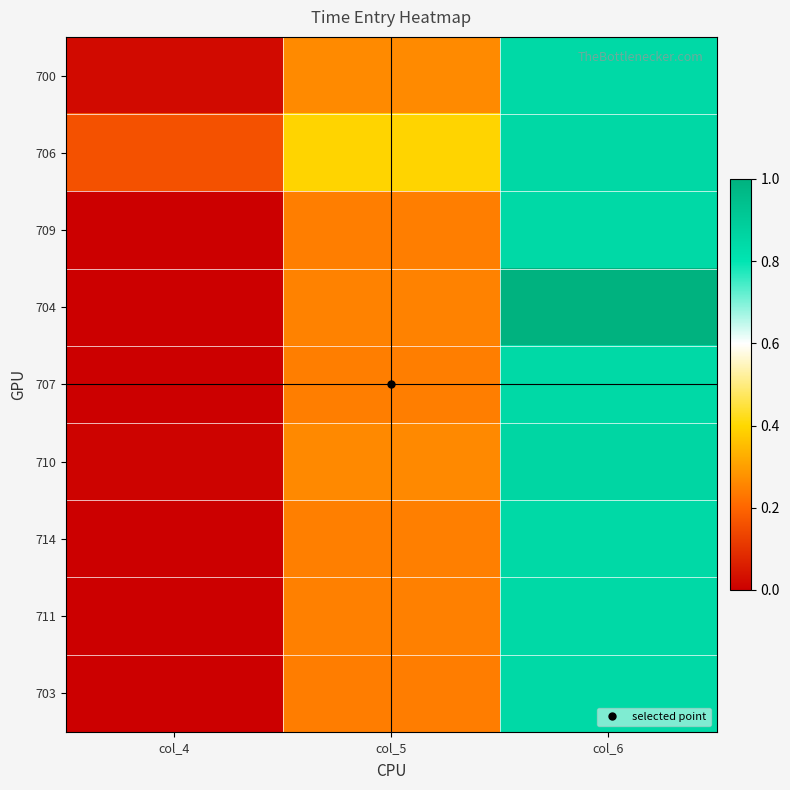

How many data points does each series have?

3